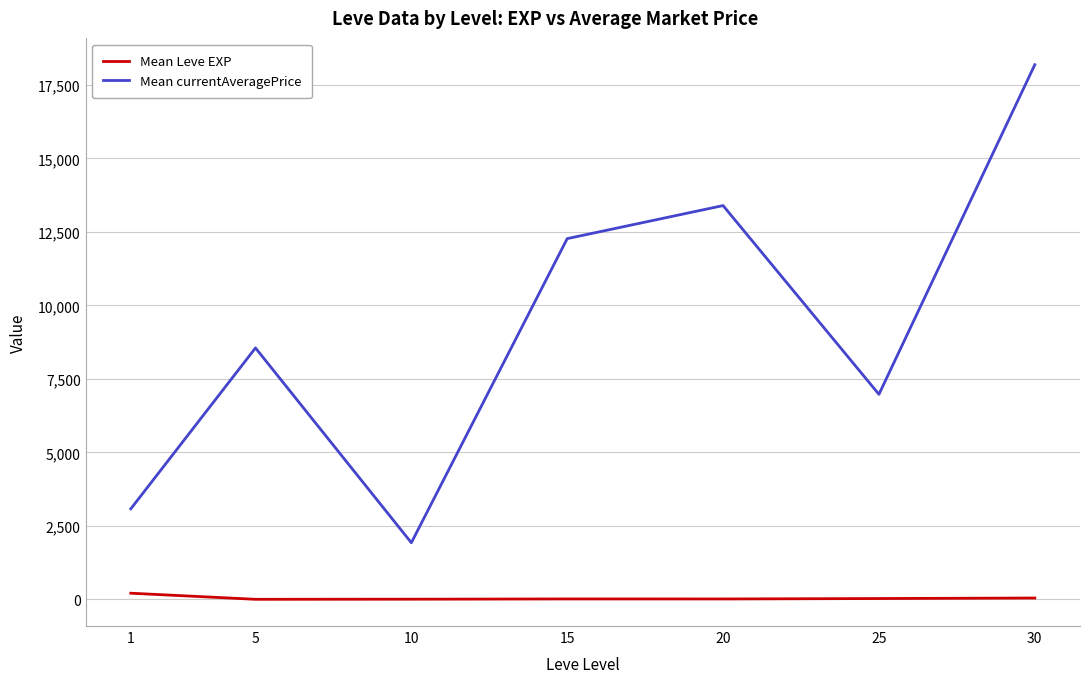

The value of Mean currentAveragePrice at 25 is 6976.1. True or false?

True